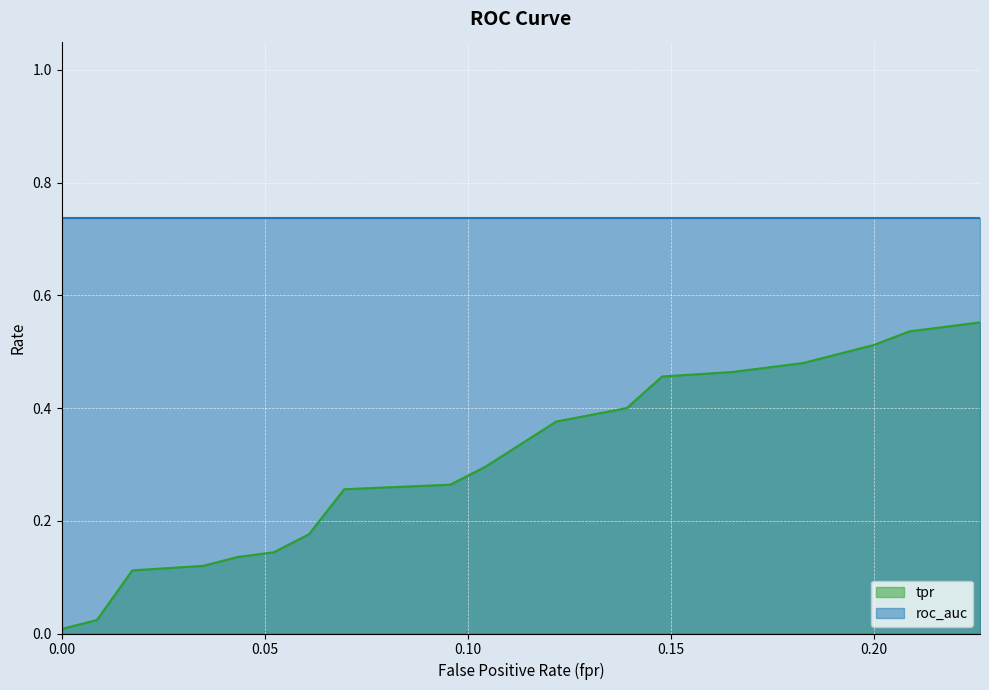

What is the change in value from 0.05217391304347826 to 0.1478260869565217?

+0.3